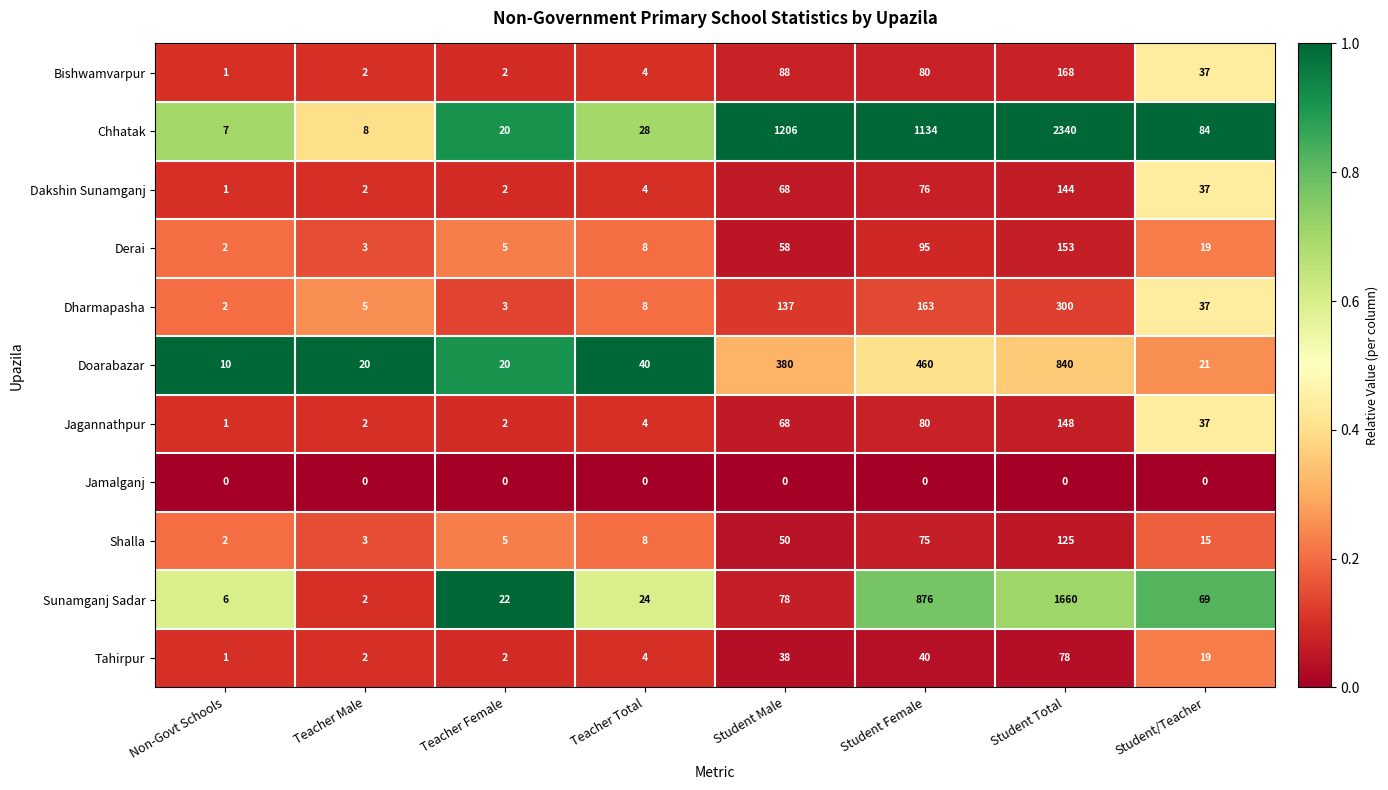

True or false: Dharmapasha has a value of 300 at Student Total.

True